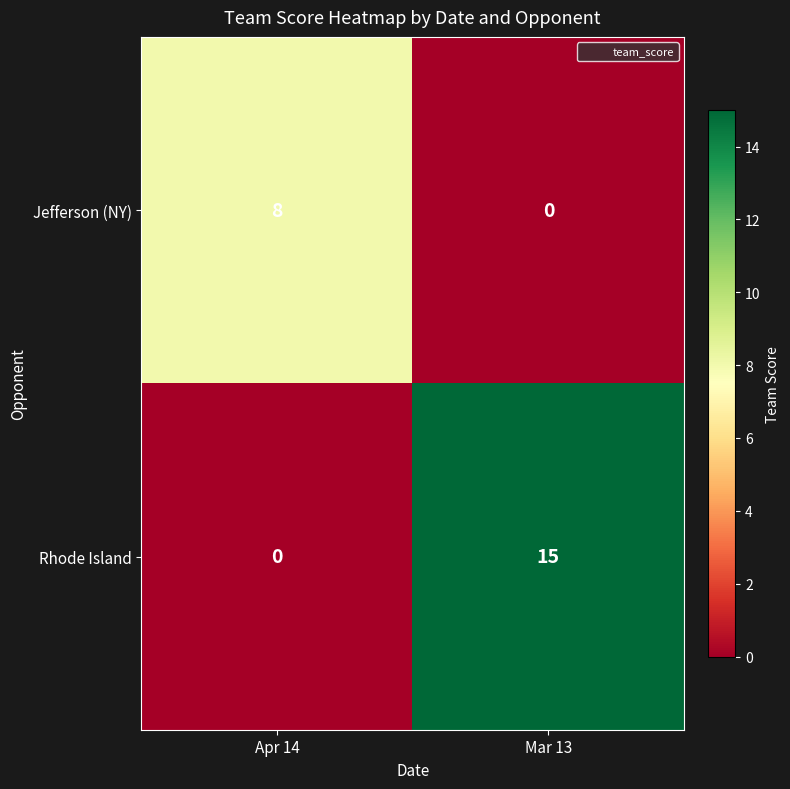

Rank the series by their maximum value, from lowest to highest.

Jefferson (NY), Rhode Island